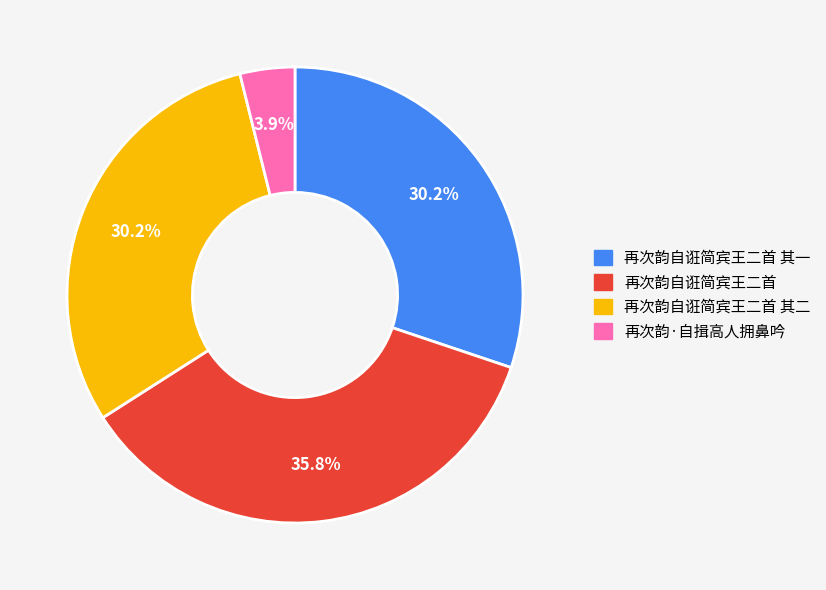

Is 再次韵自诳简宾王二首 其一 the majority of the pie?

No